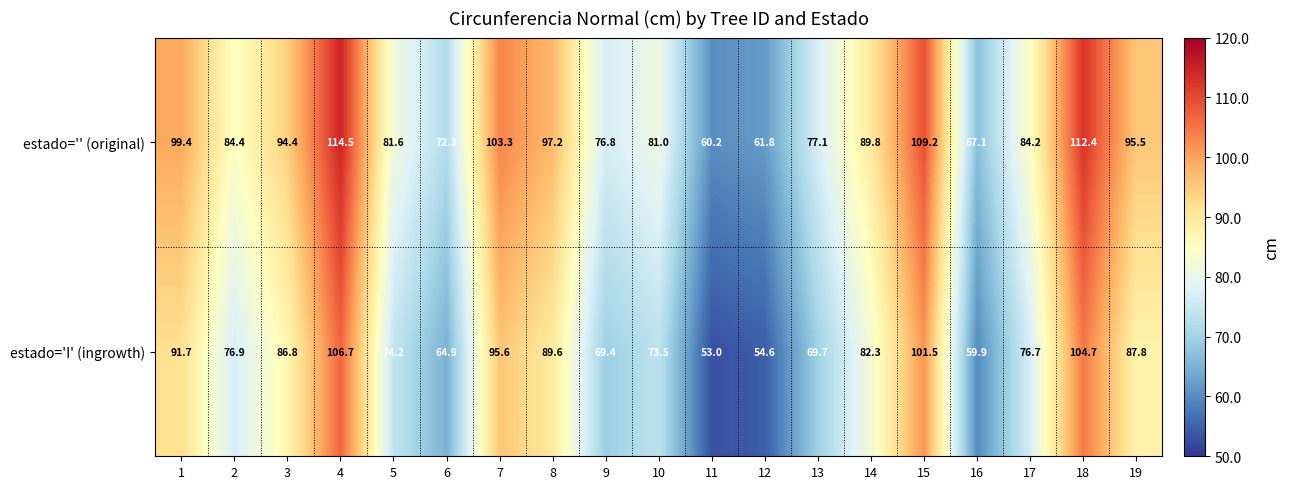

Is the value of estado='I' (ingrowth) at 4 greater than the value of estado='' (original) at 18?

No